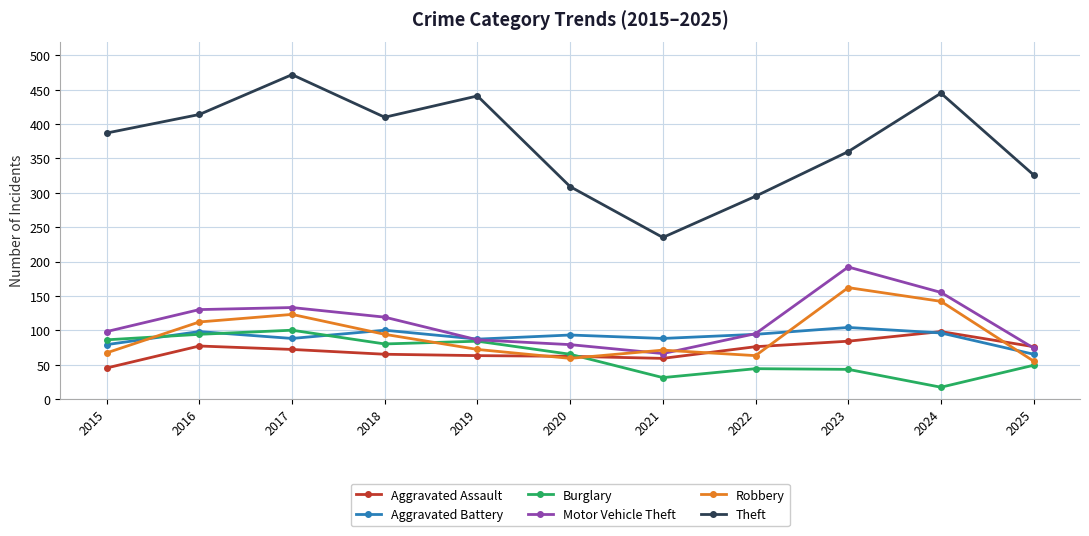

The value of Robbery at 2022 is 63. True or false?

True